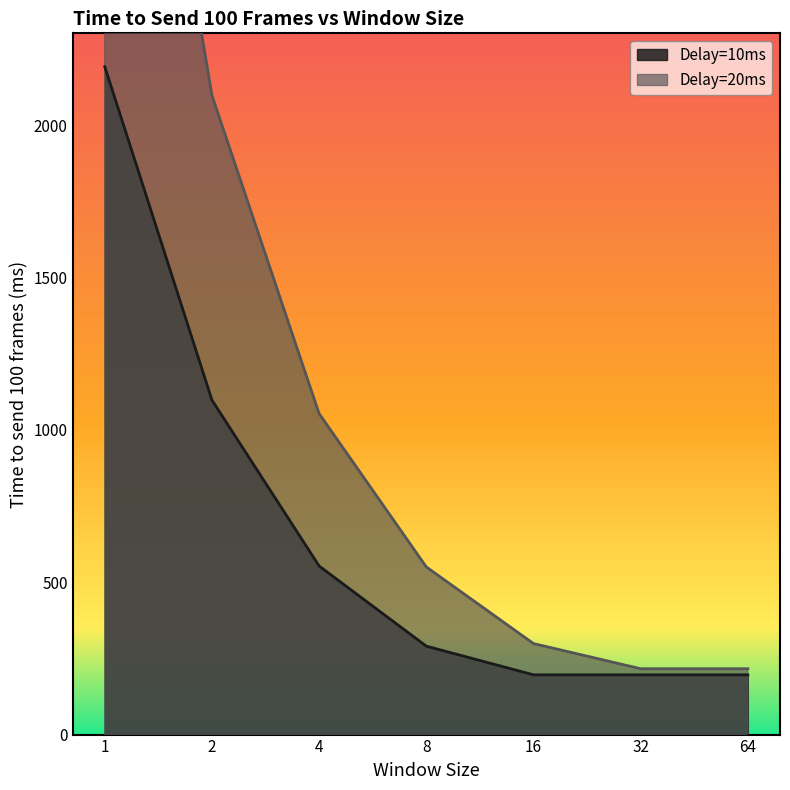

At 4, list the series in order from largest to smallest.

Delay=20ms, Delay=10ms